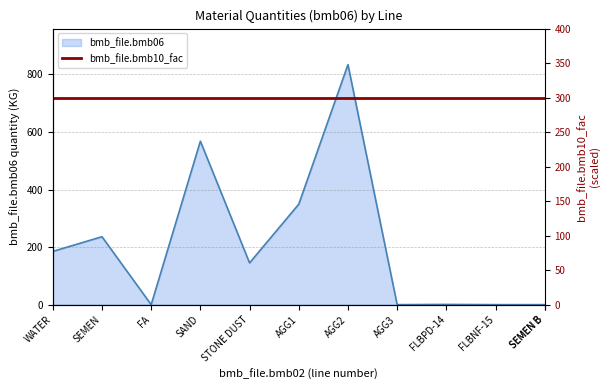

What is the difference between the maximum and minimum values?

834.0